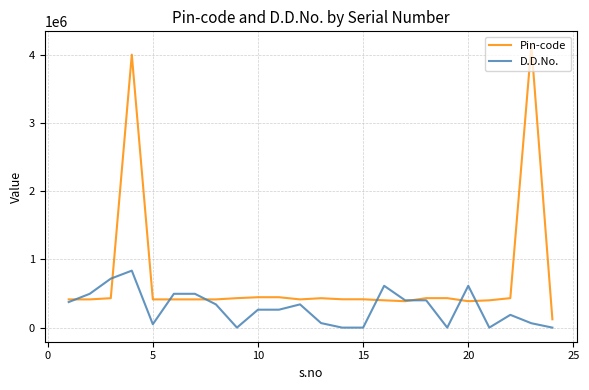

How many series are shown in this chart?

2